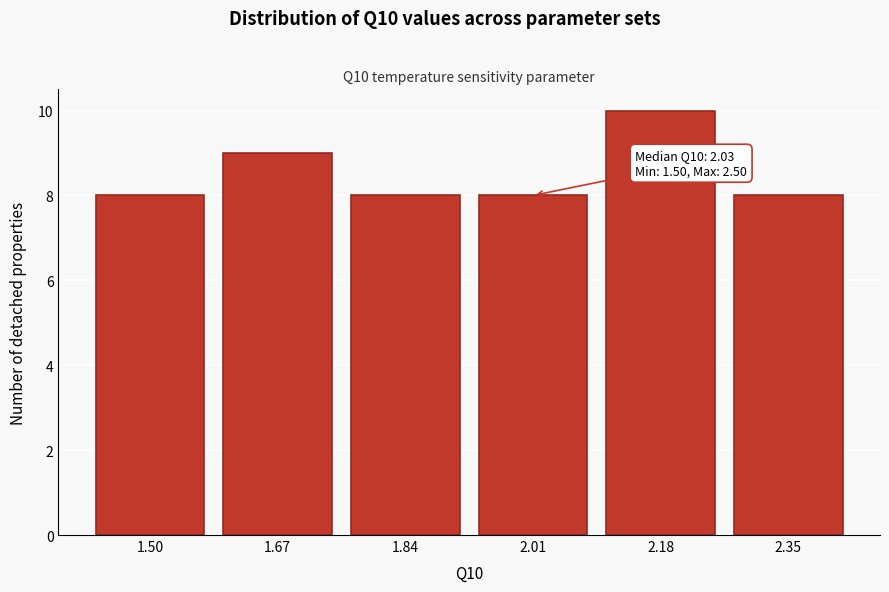

Reading left to right, what are all the values shown in this chart?

1.50=8	1.67=9	1.84=8	2.01=8	2.18=10	2.35=8